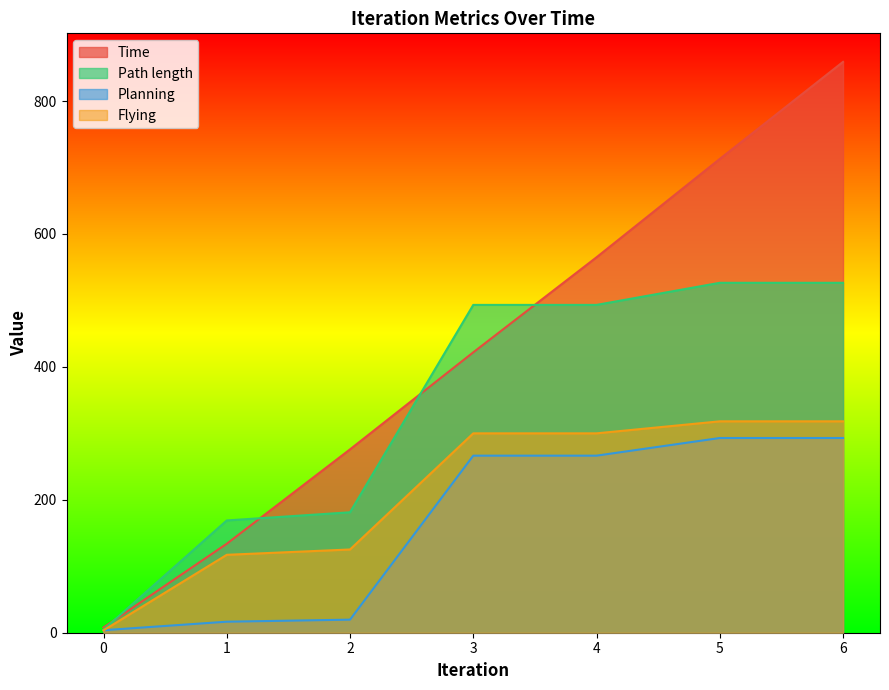

Read the Time value at 2.

275.9